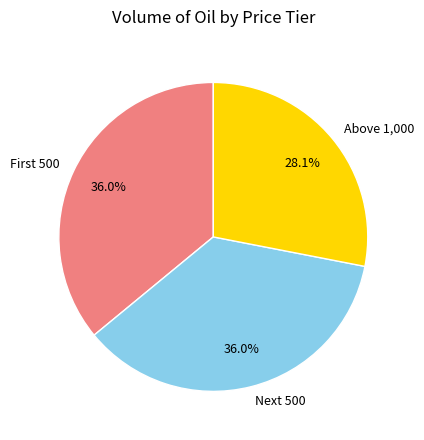

To the nearest percent, what is the difference between the largest and smallest slice percentages?

8%